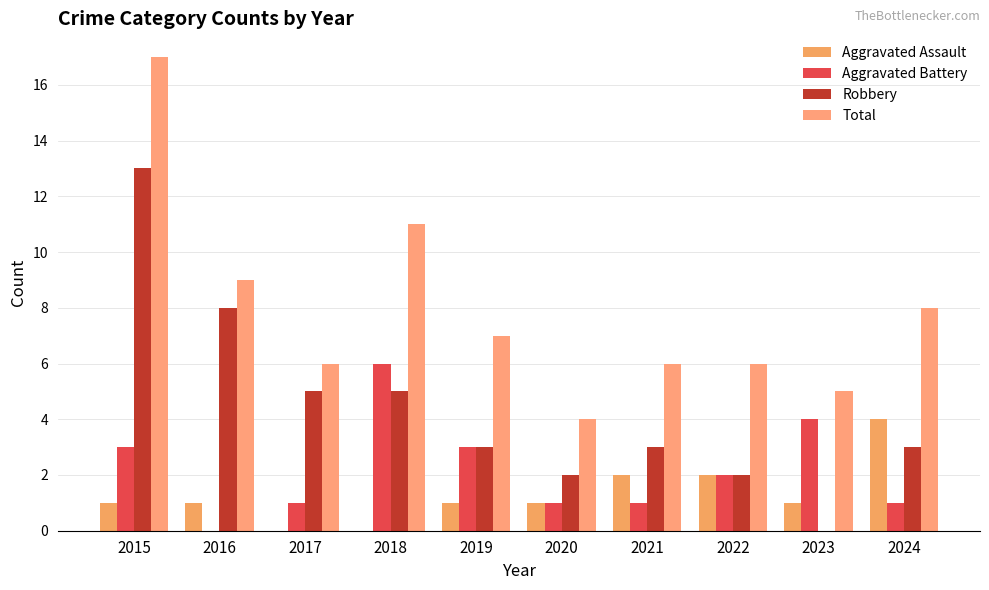

What is the sum of the Total values at 2023 and 2019?

12